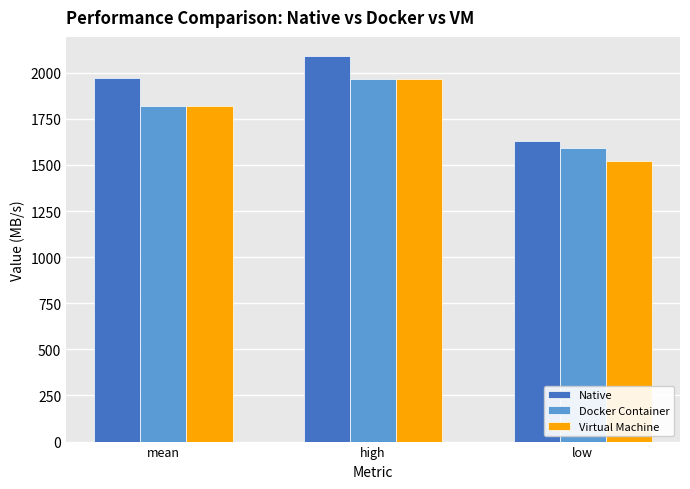

Rank the categories by Virtual Machine value from highest to lowest.

high, mean, low